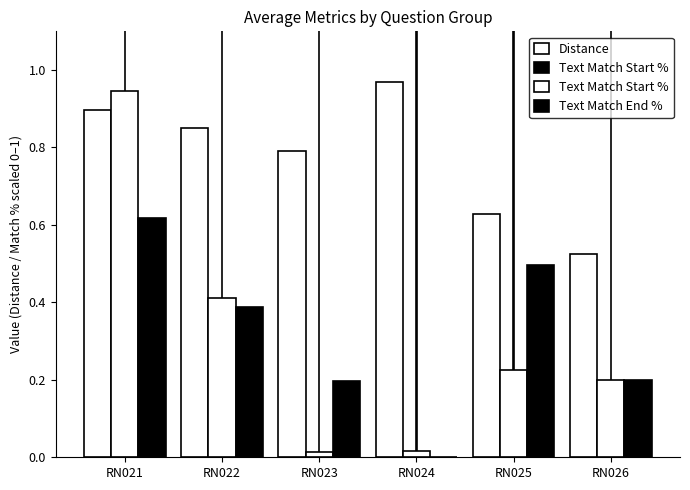

Reading left to right, what are all the values shown in this chart?

Distance: RN021=0.9	RN022=0.9	RN023=0.8	RN024=1.0	RN025=0.6	RN026=0.5
Text Match Start %: RN021=0.9	RN022=0.4	RN023=0.0	RN024=0.0	RN025=0.2	RN026=0.2
Text Match End %: RN021=0.6	RN022=0.4	RN023=0.2	RN024=0.0	RN025=0.5	RN026=0.2